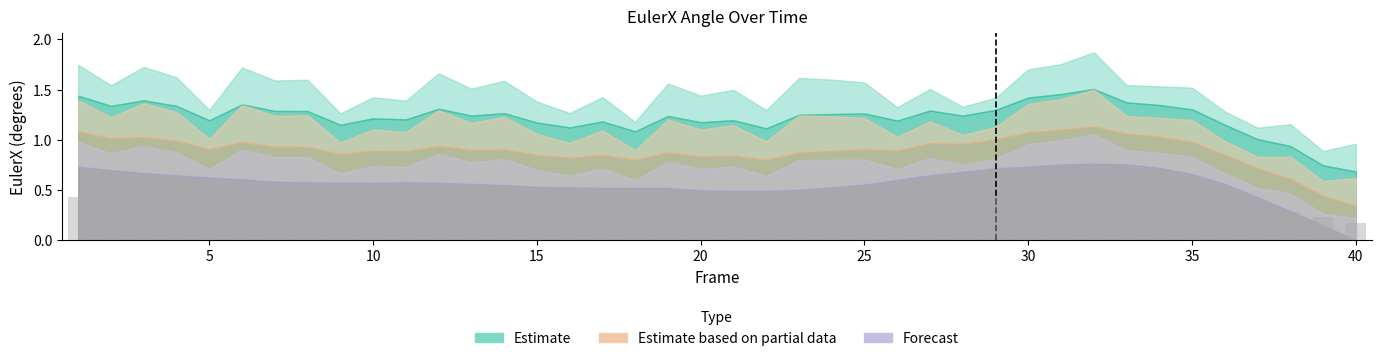

What is the sum of all values?

15.0